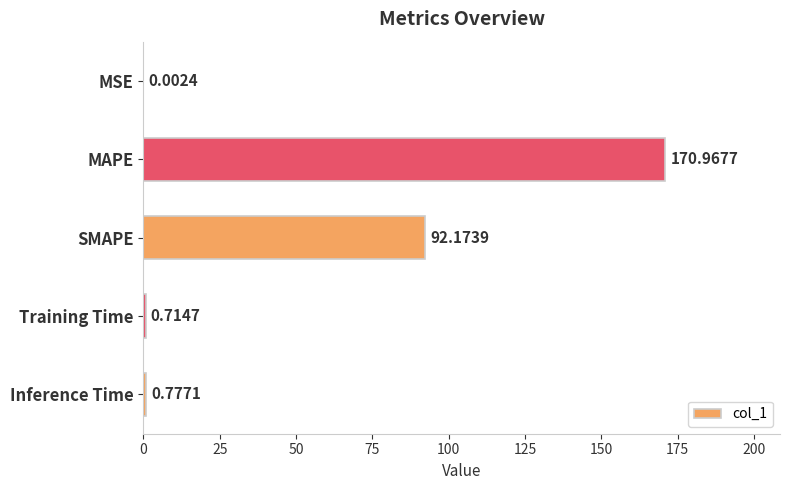

Which category has the highest value across all series?

MAPE